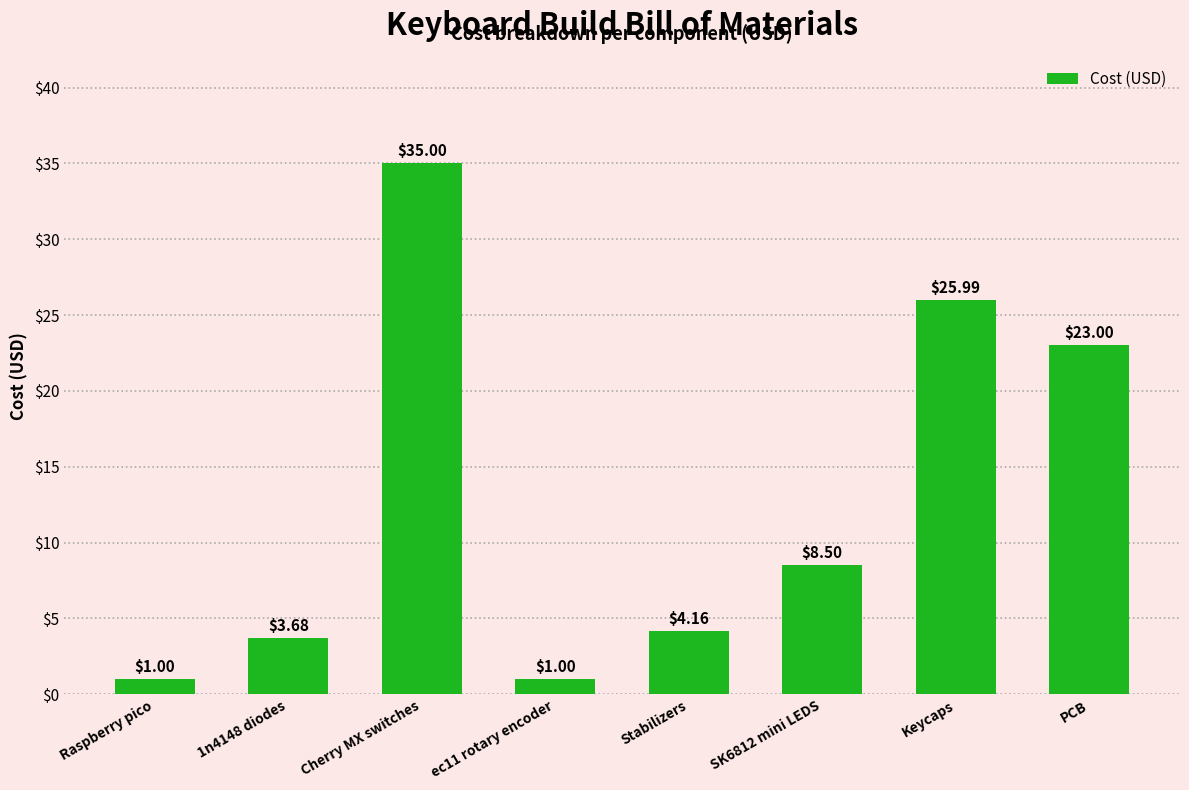

What is the sum of all values?

102.3